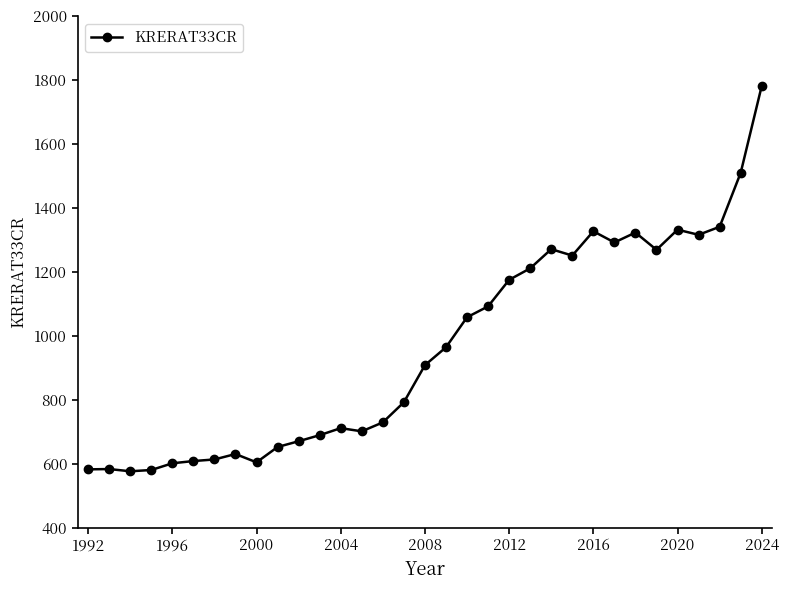

True or false: there are more than 0 points higher than both neighbors.

True